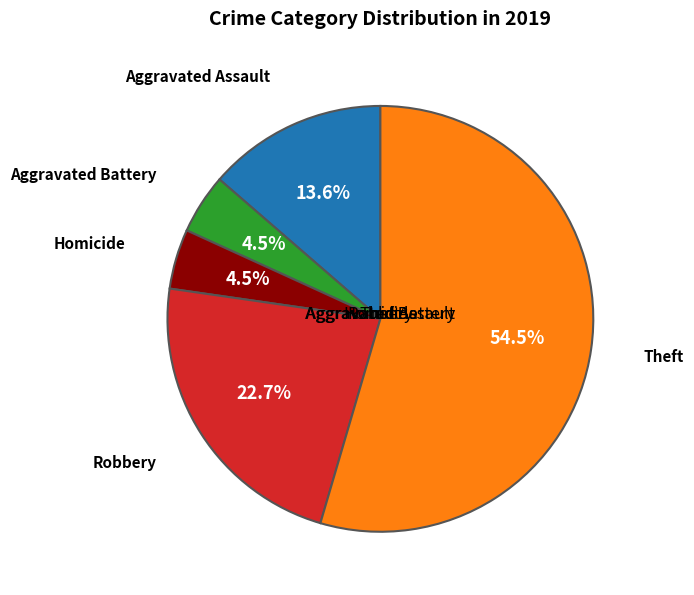

Does any single category account for the majority?

Yes